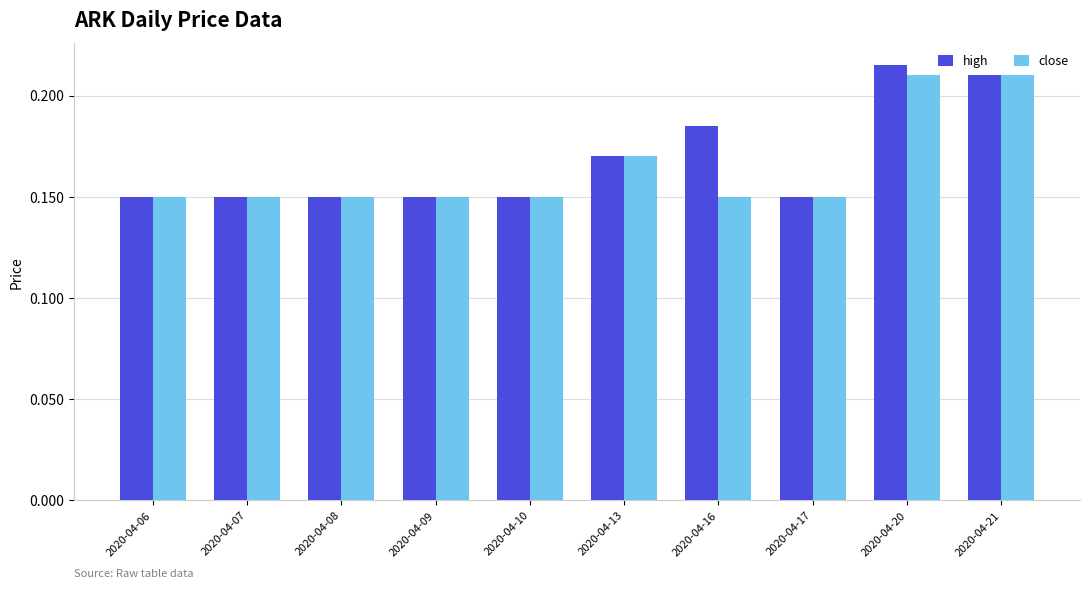

How many bars are there in each group?

2